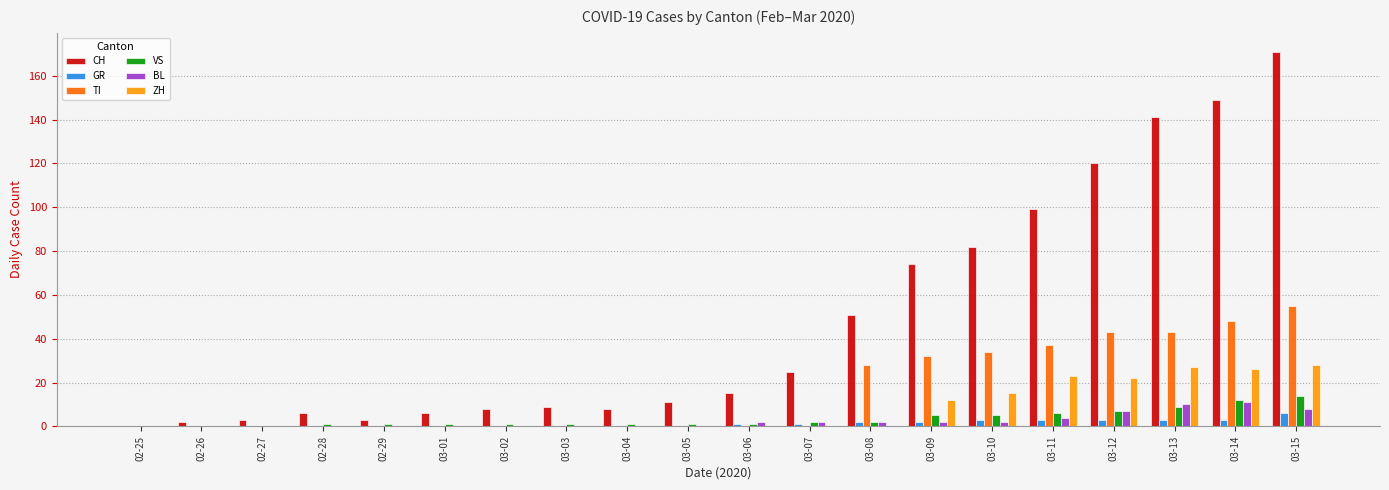

Reading right to left, transcribe all the data shown in this chart.

CH: 171	149	141	120	99	82	74	51	25	15	11	8	9	8	6	3	6	3	2	0
GR: 6	3	3	3	3	3	2	2	1	1	0	0	0	0	0	0	0	0	0	0
TI: 55	48	43	43	37	34	32	28	0	0	0	0	0	0	0	0	0	0	0	0
VS: 14	12	9	7	6	5	5	2	2	1	1	1	1	1	1	1	1	0	0	0
BL: 8	11	10	7	4	2	2	2	2	2	0	0	0	0	0	0	0	0	0	0
ZH: 28	26	27	22	23	15	12	0	0	0	0	0	0	0	0	0	0	0	0	0